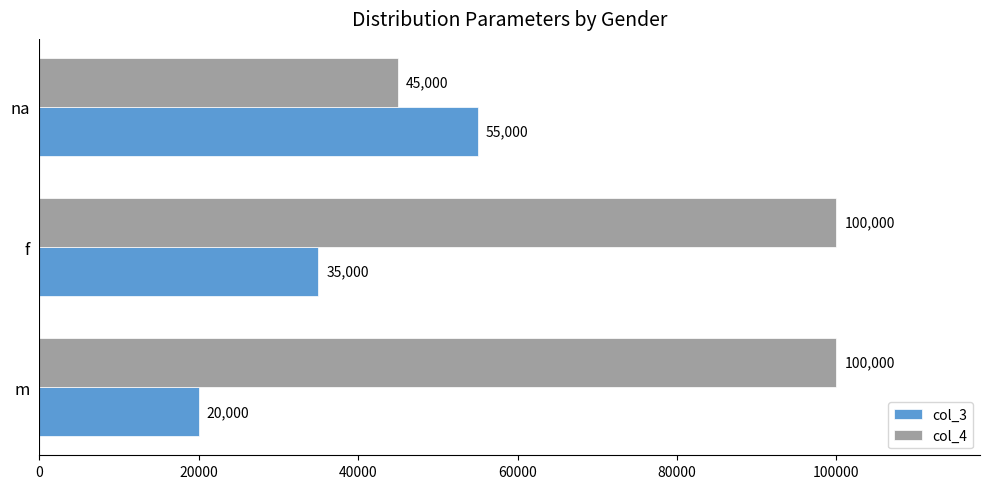

How many col_4 values are between 45000 and 100000?

3